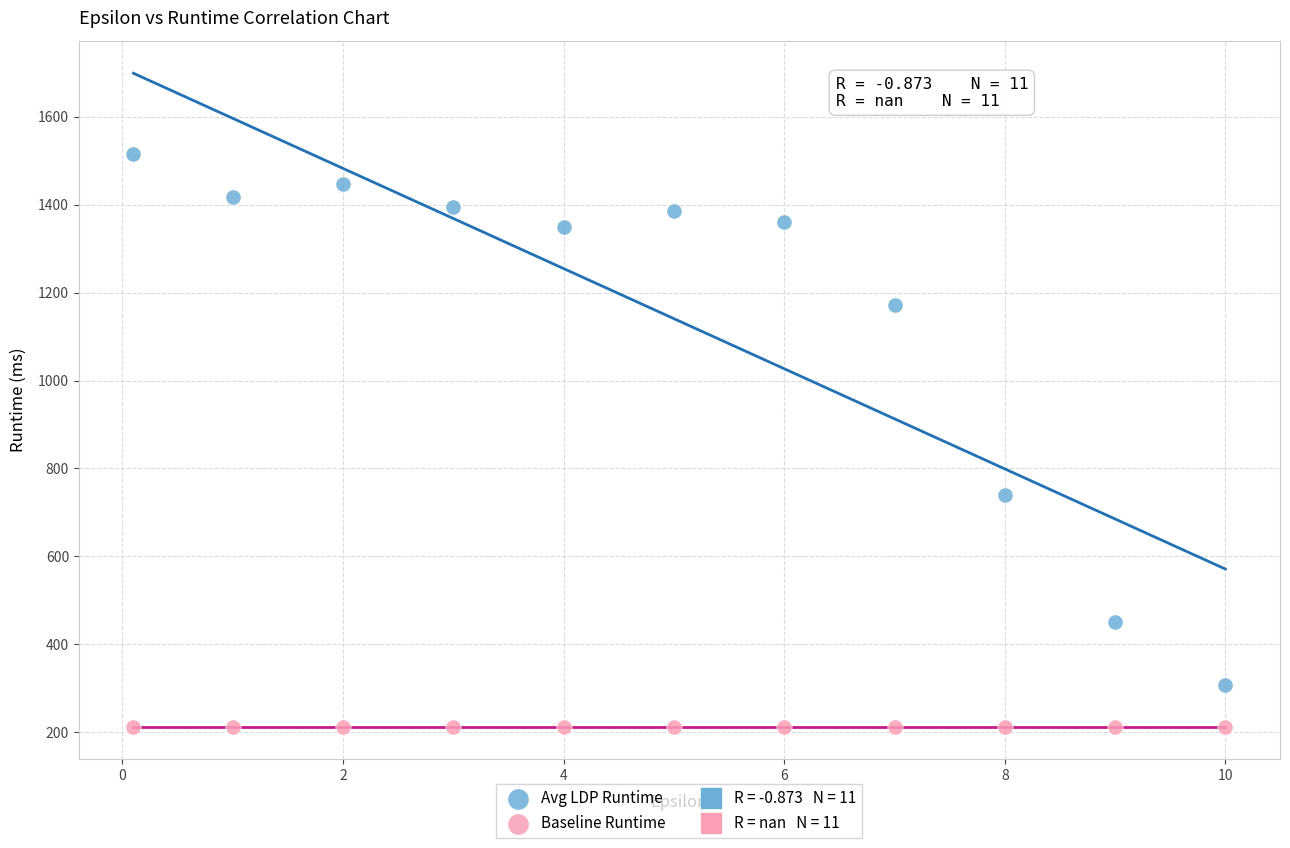

Which series contains the lowest Y value?

Baseline Runtime